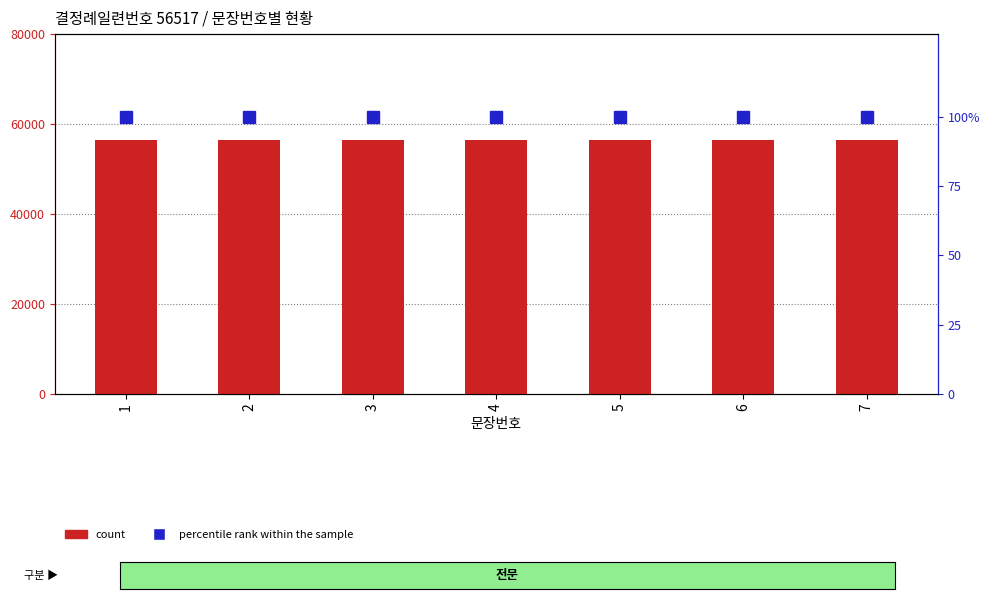

What is the greatest value displayed?

56517